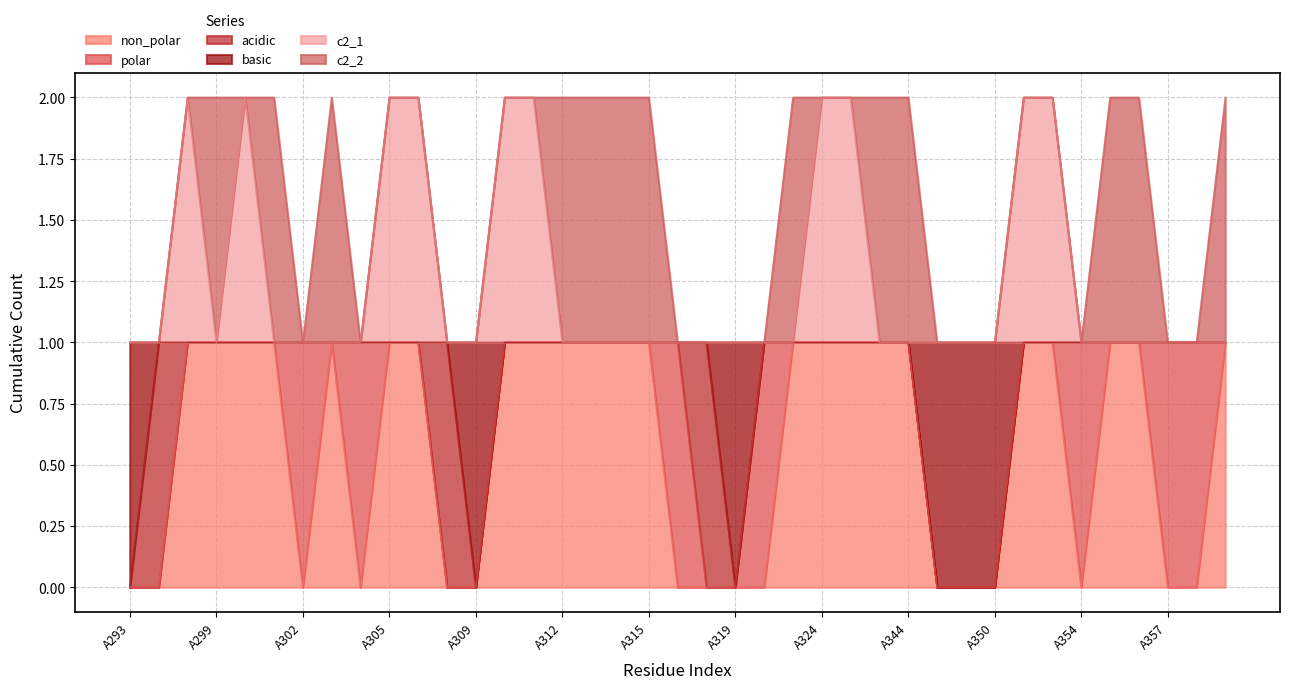

Which category has the highest value across all series?

A298